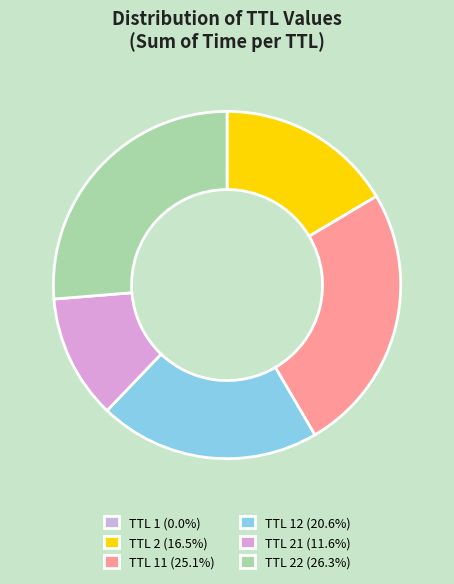

Count the number of slices in the pie.

6